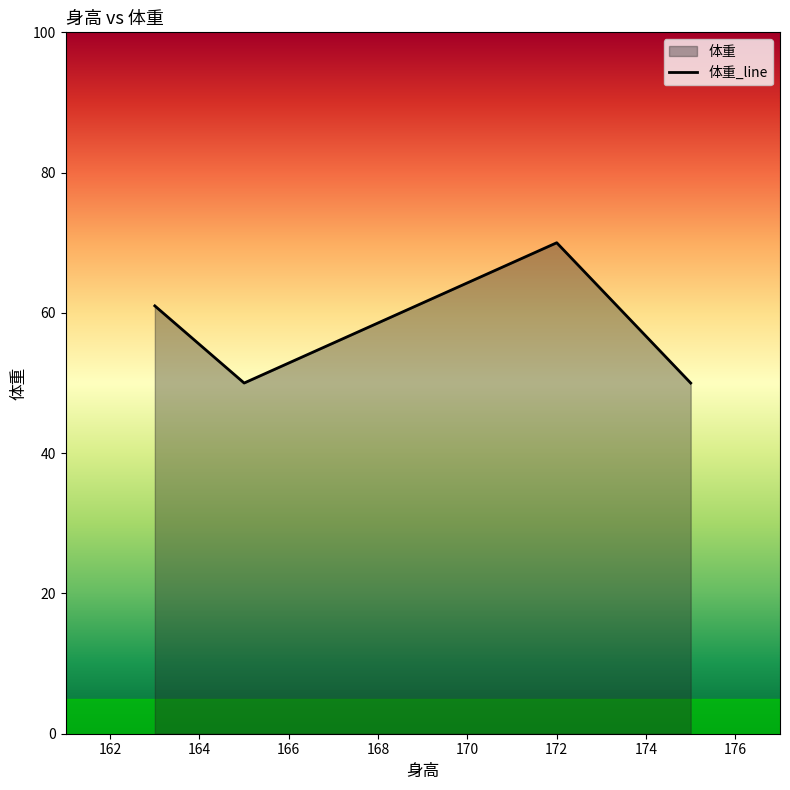

The chart shows a value of 50 at 175. True or false?

True